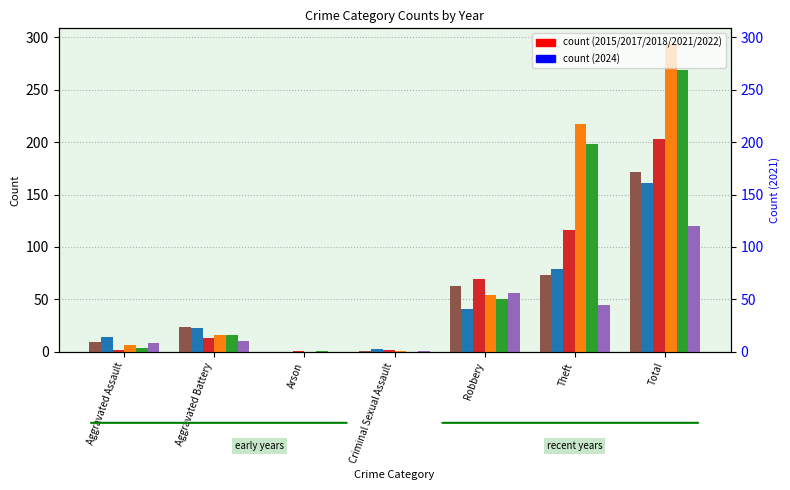

How many bars are there in each group?

6